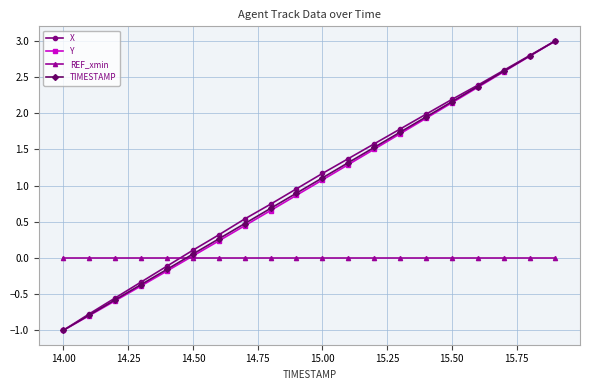

True or false: X has more than 0 points higher than both neighbors.

False